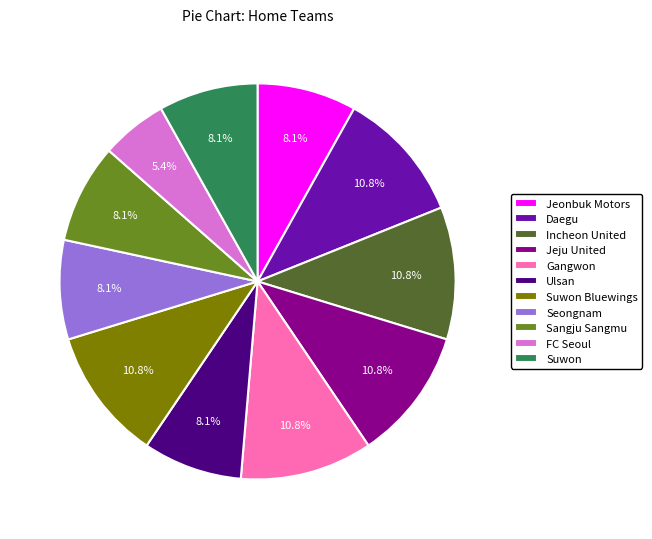

How much of the chart is everything except Daegu?

89.2%